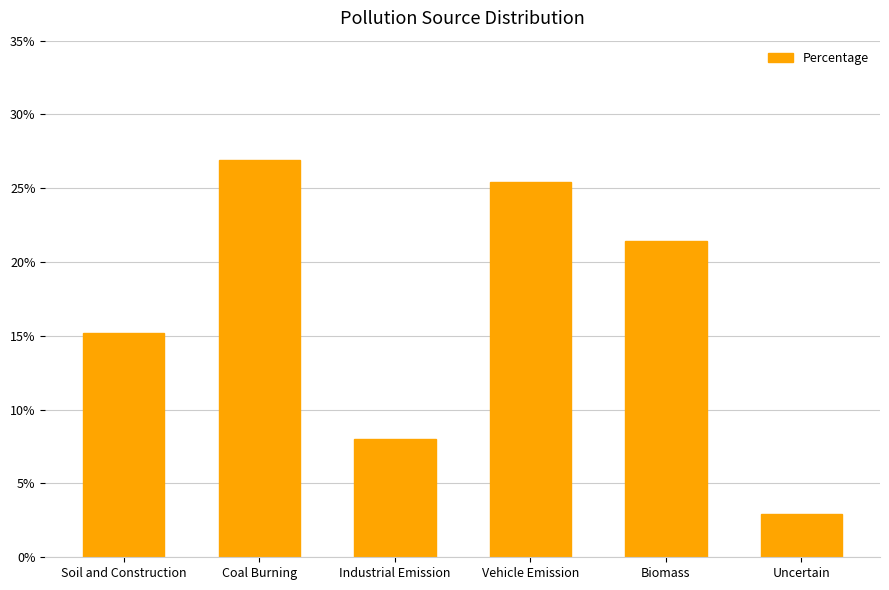

The value at Vehicle Emission is 0.3. True or false?

True